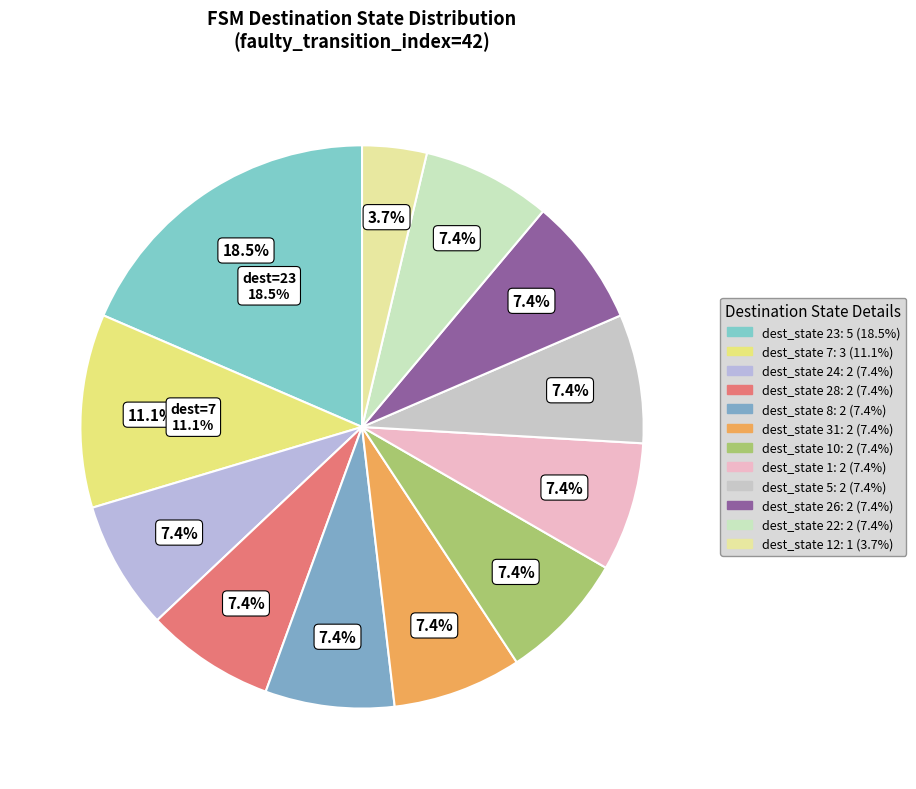

Do 2 and 3 together represent more than half of the pie?

No